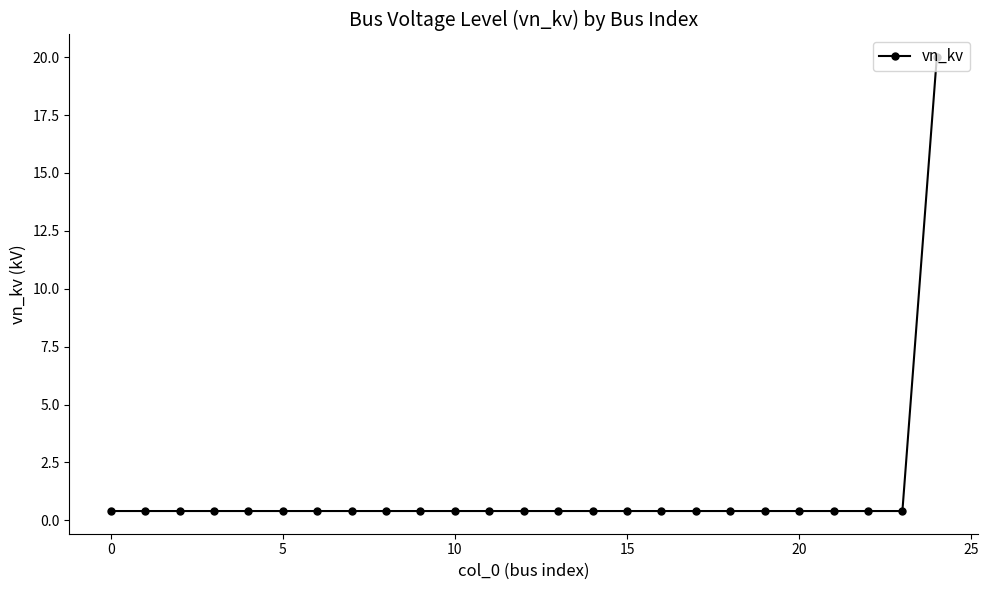

What is the average value?

1.2